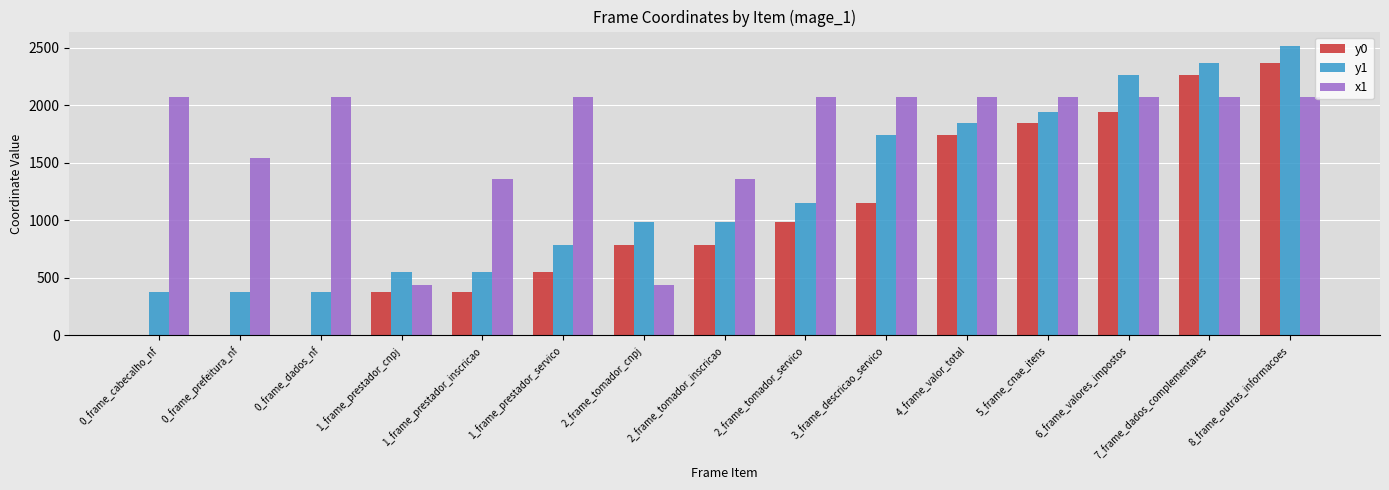

Which series changed the most between 0_frame_cabecalho_nf and 8_frame_outras_informacoes?

y0